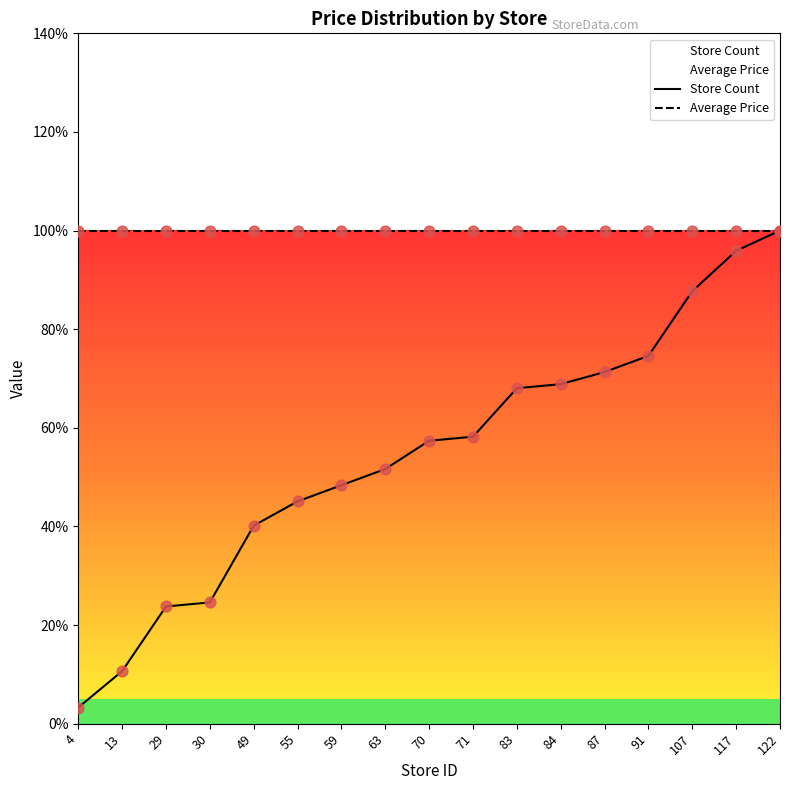

Which series has the largest Y range (max minus min)?

Store Count